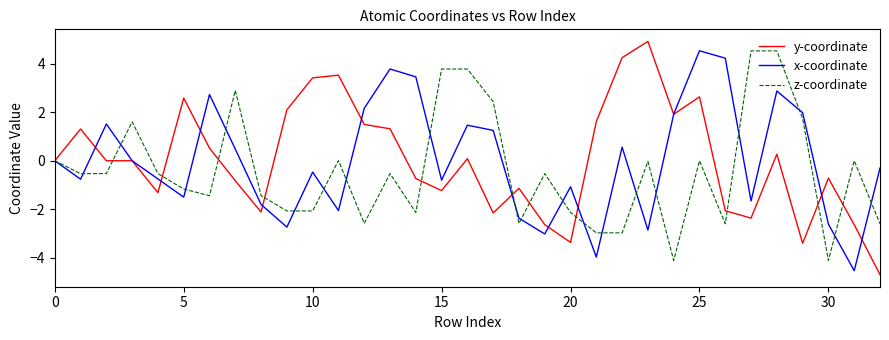

What is the highest value of the x-coordinate series?

4.5